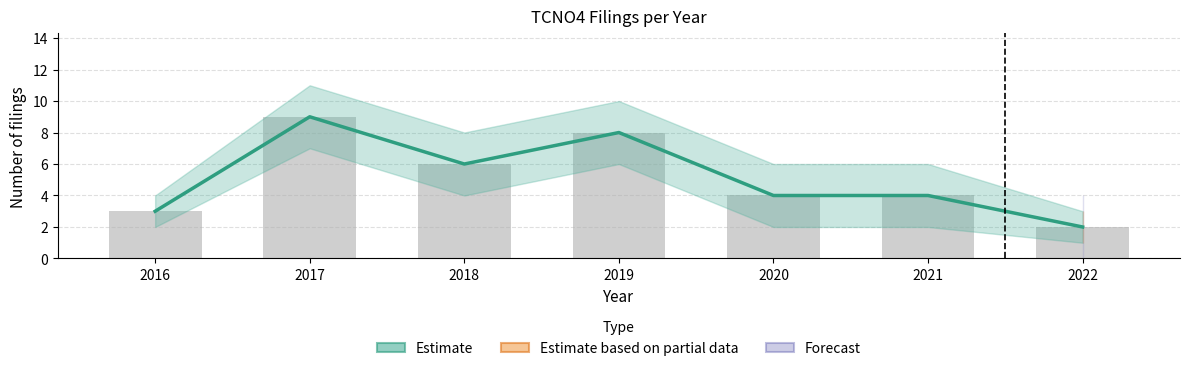

What is the minimum value shown in the chart?

2